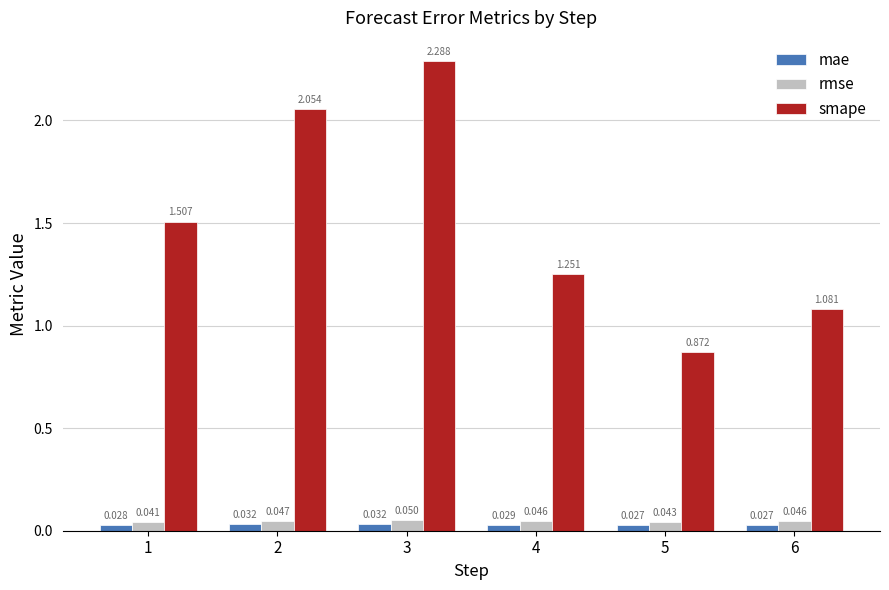

Which series has the largest total across all categories?

smape